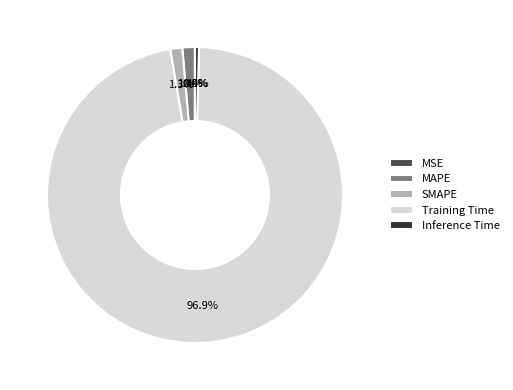

What percentage do SMAPE and Training Time together represent?

98.2%